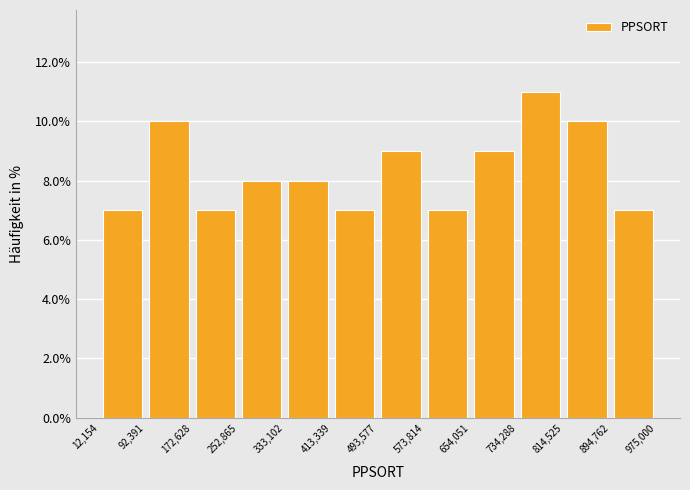

Which range on the x-axis has the tallest bar?

734,288 to 814,525